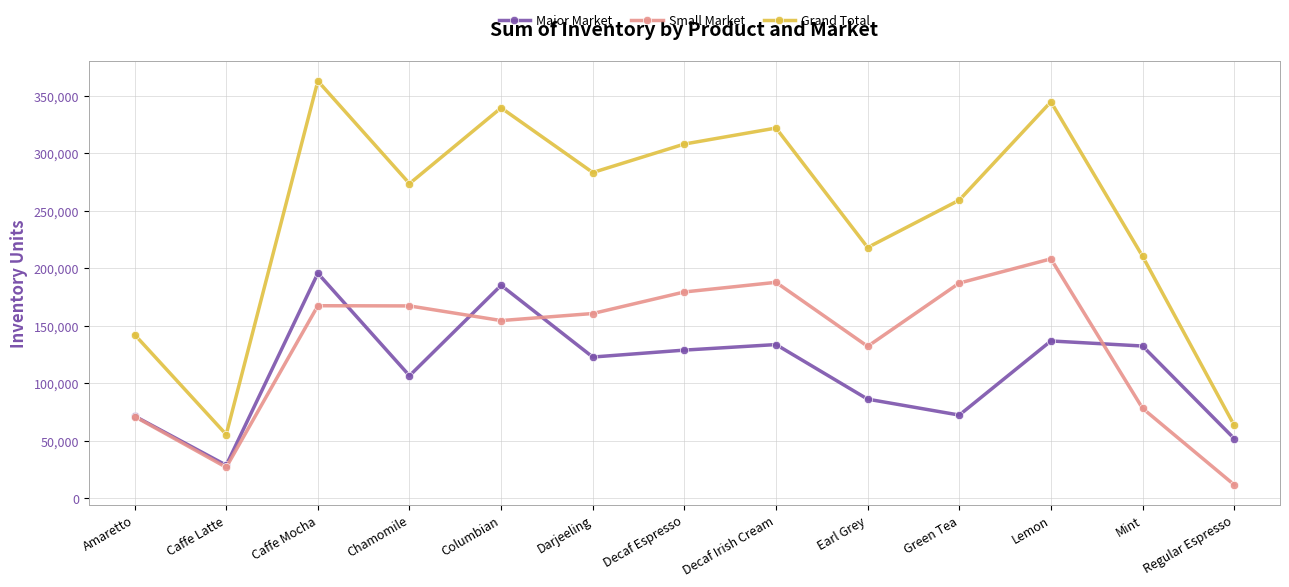

Which series has the largest total across all categories?

Grand Total